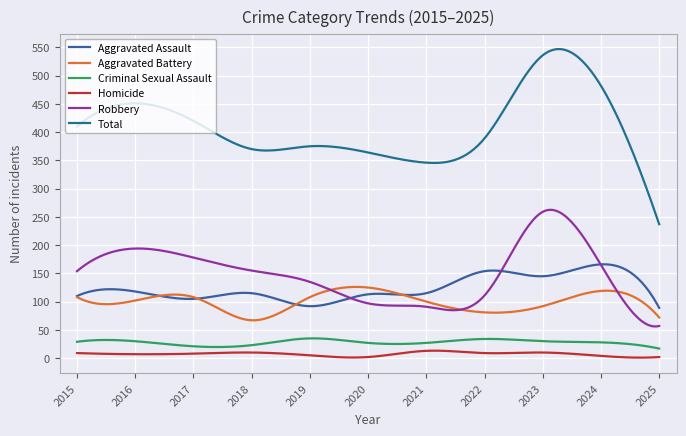

How many lines are shown in the chart?

6